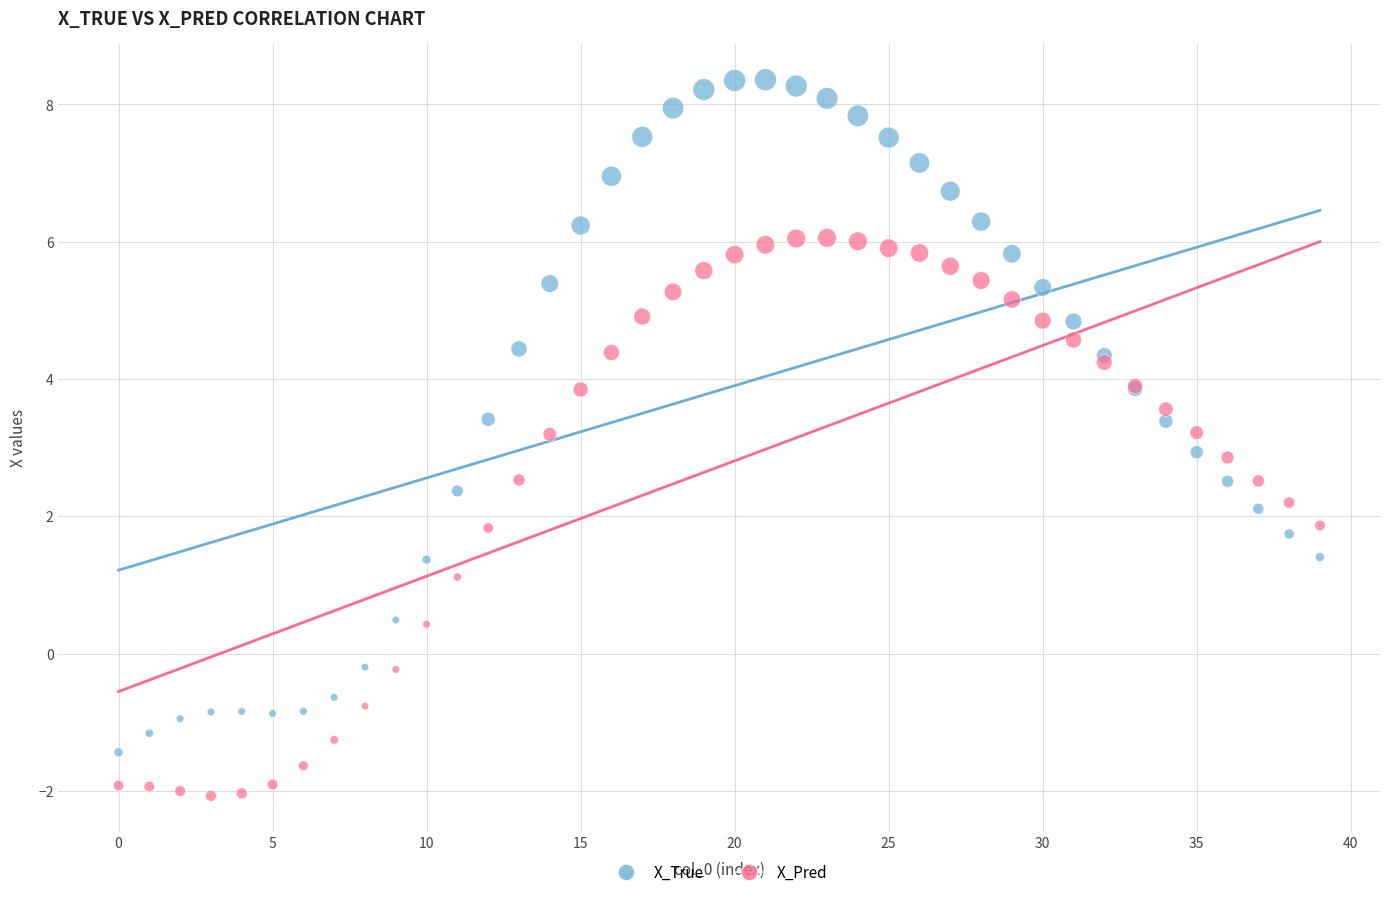

What are all the series names shown in the legend?

X_True, X_Pred